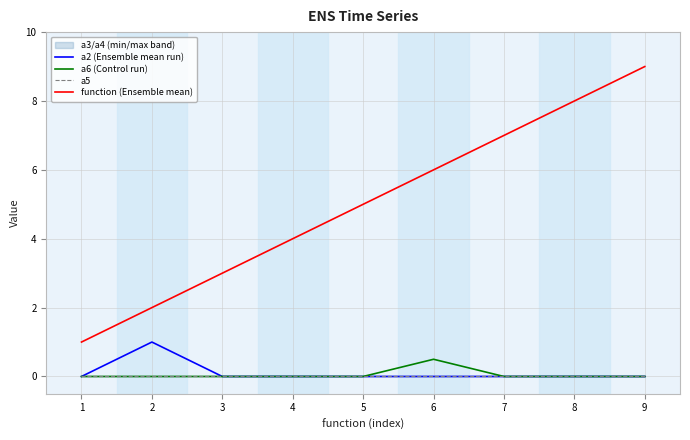

True or false: a5 and a6 (Control run) cross at least once.

False